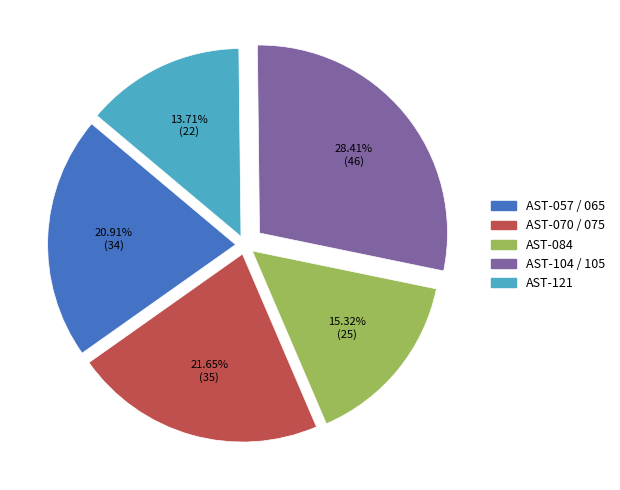

Does any single category account for the majority?

No